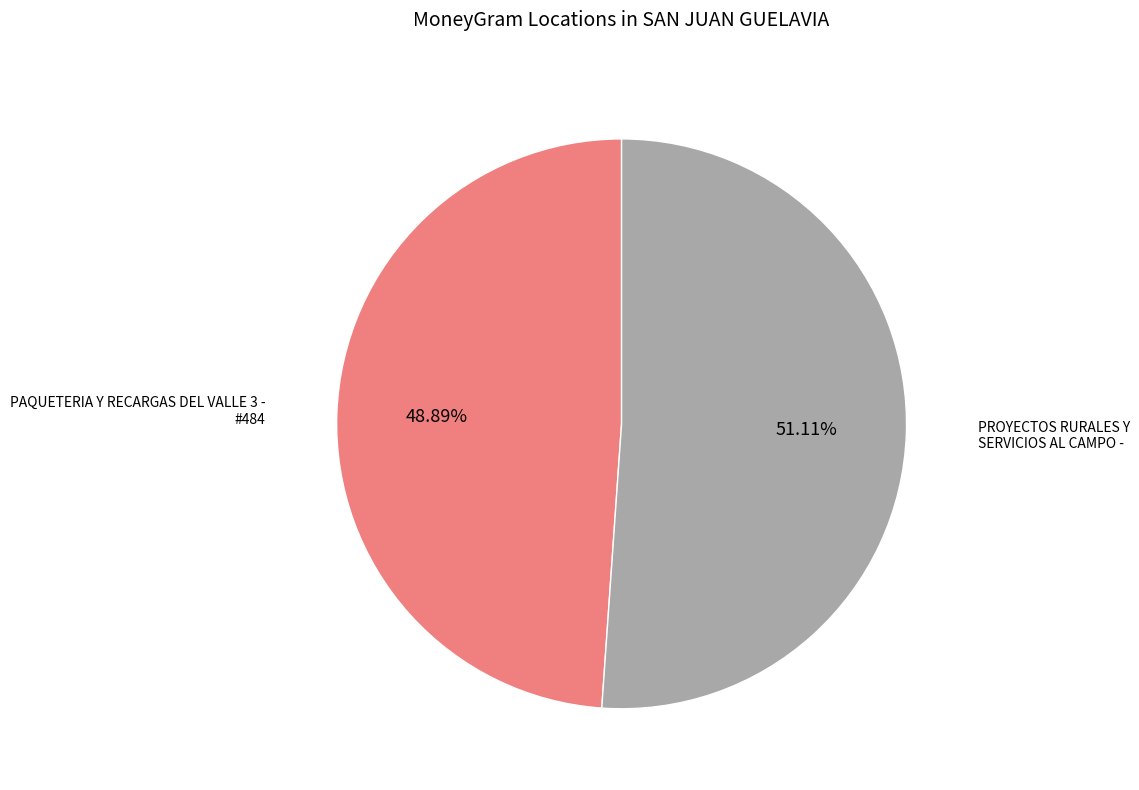

Is there any slice that represents more than half of the pie?

Yes